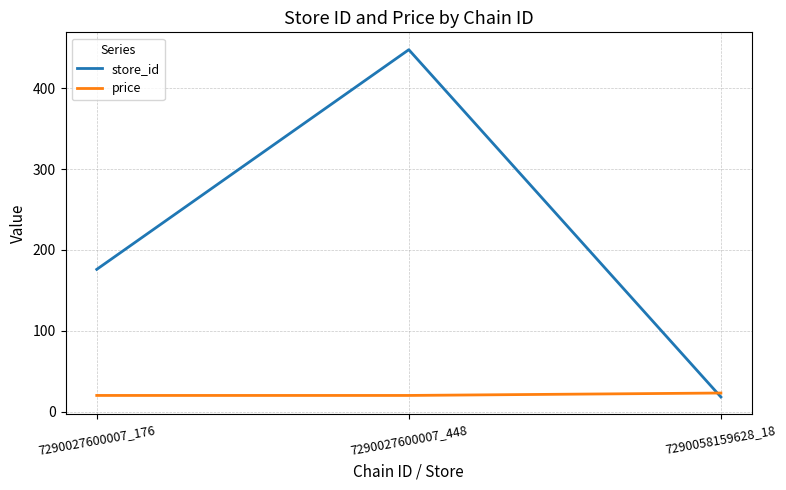

At which label is store_id closest to 233?

7290027600007_176